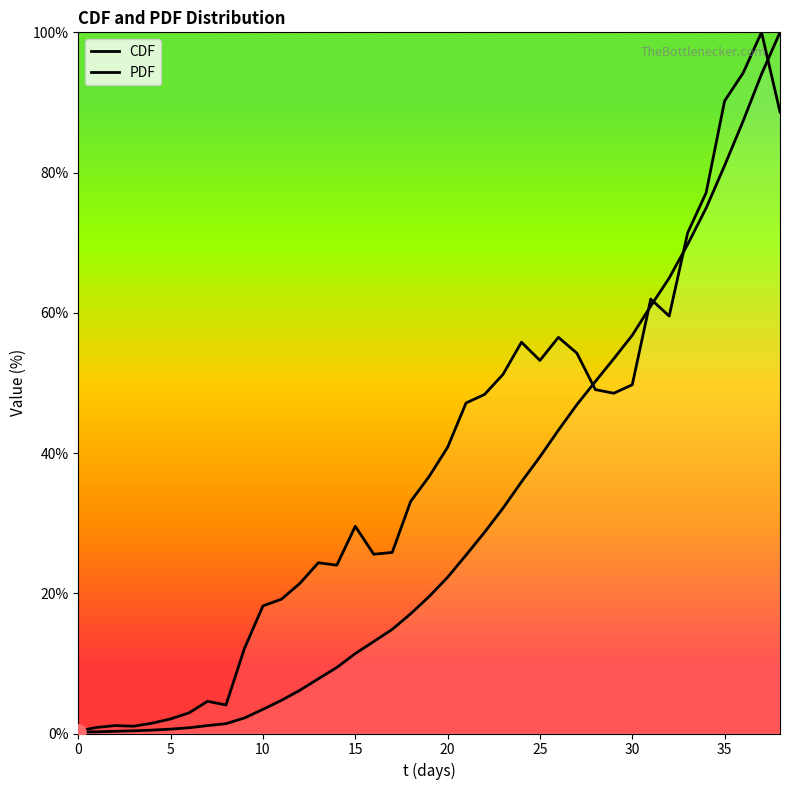

Which series reaches the maximum Y coordinate?

CDF